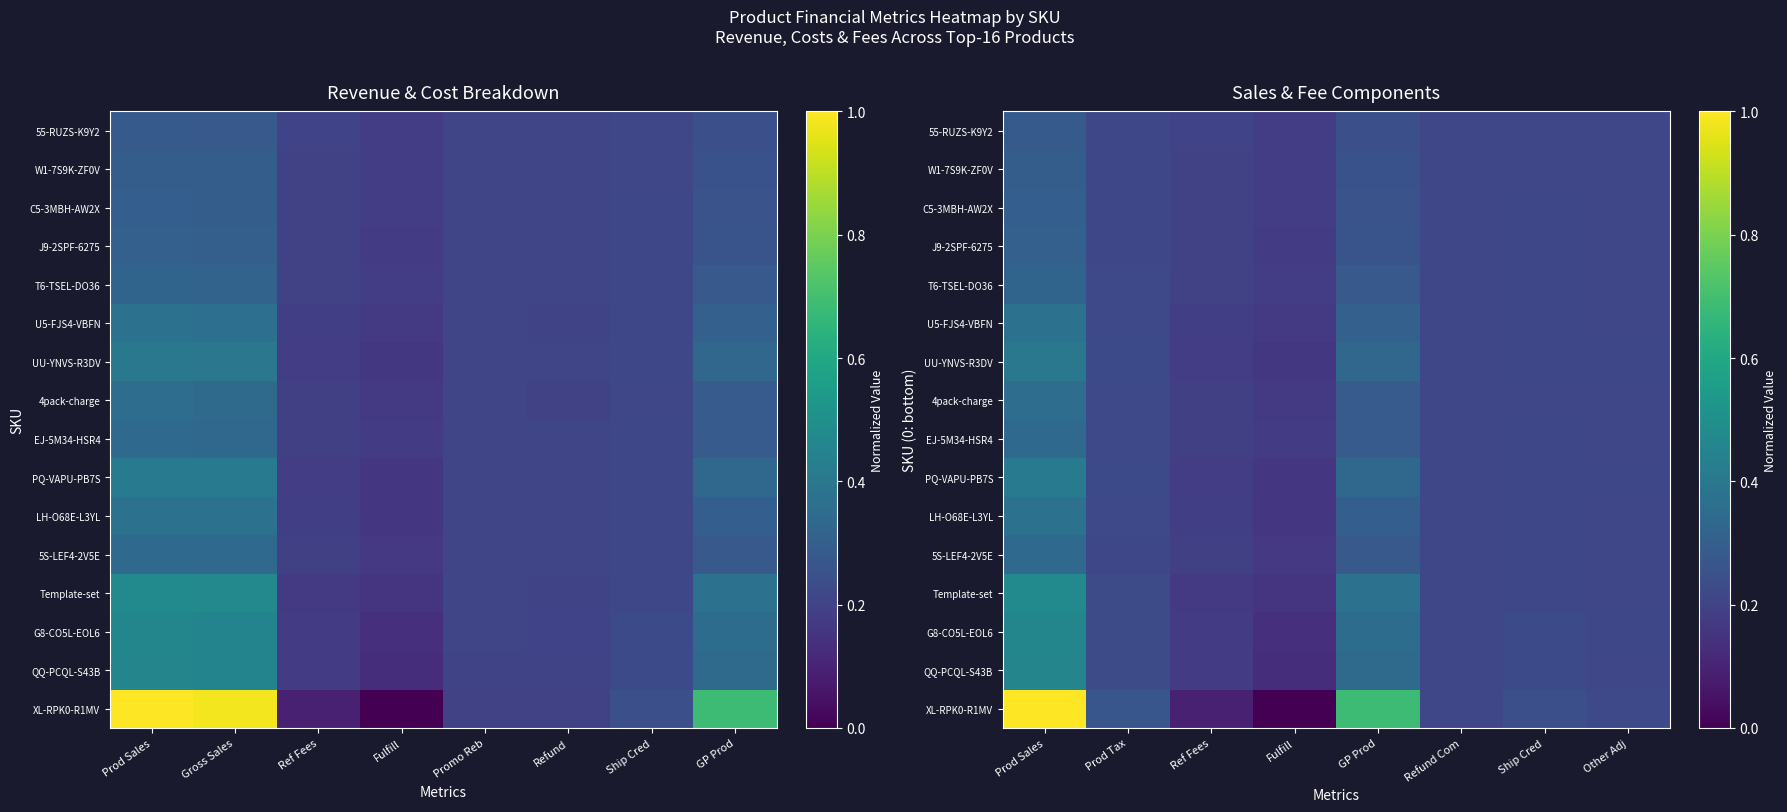

List the series in order of their peak value, highest first.

XL-RPK0-R1MV, Template-set, G8-CO5L-EOL6, QQ-PCQL-S43B, PQ-VAPU-PB7S, UU-YNVS-R3DV, LH-O68E-L3YL, U5-FJS4-VBFN, 4pack-charge, 5S-LEF4-2V5E, EJ-5M34-HSR4, T6-TSEL-DO36, J9-2SPF-6275, C5-3MBH-AW2X, W1-7S9K-ZF0V, 55-RUZS-K9Y2